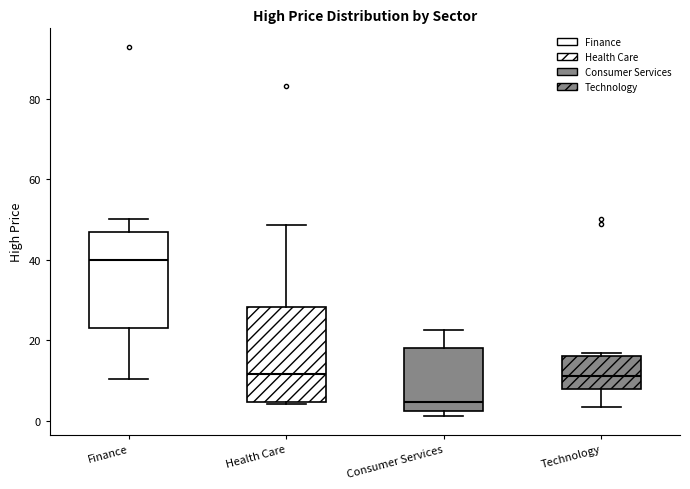

Reading left to right, read every box against the y-axis: the position of its median line, the range the box covers, and the ends of its whiskers. The values are not printed on the chart, so give them approximately, as read against the axis.

Finance: median 40, box 24 to 48, whiskers 10 to 50
Health Care: median 12, box 4 to 28, whiskers 4 (just below the box's lower edge) to 48
Consumer Services: median 4, box 2 to 18, whiskers 2 (just below the box's lower edge) to 22
Technology: median 12, box 8 to 16, whiskers 4 to 16